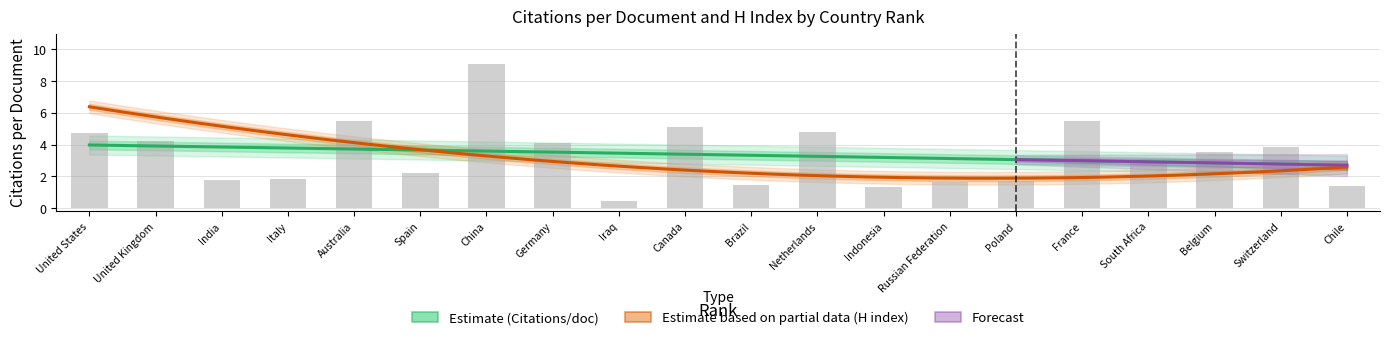

True or false: the data shows 4.7 at United States.

True